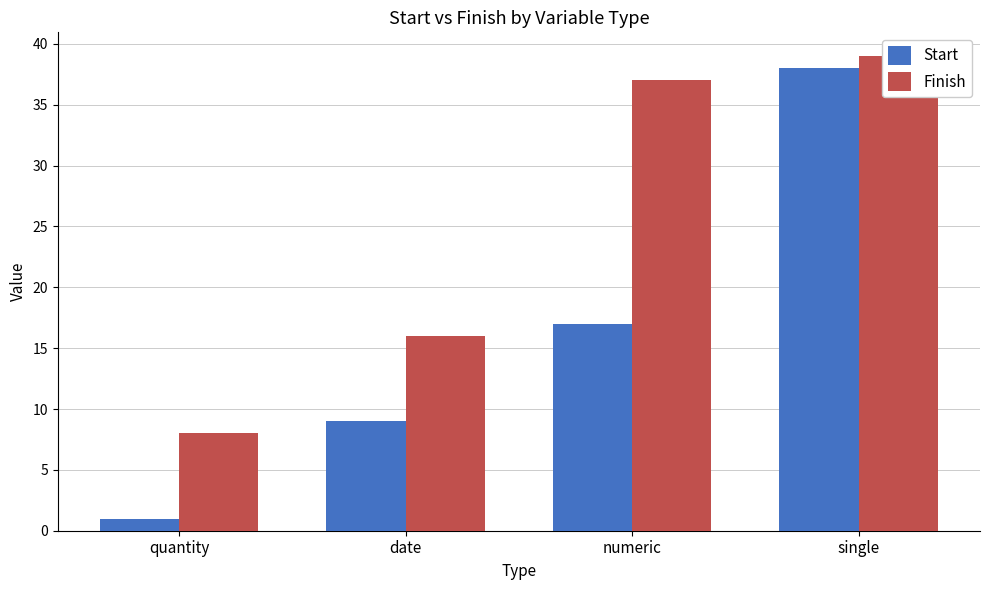

The value of Start at numeric is 17. True or false?

True